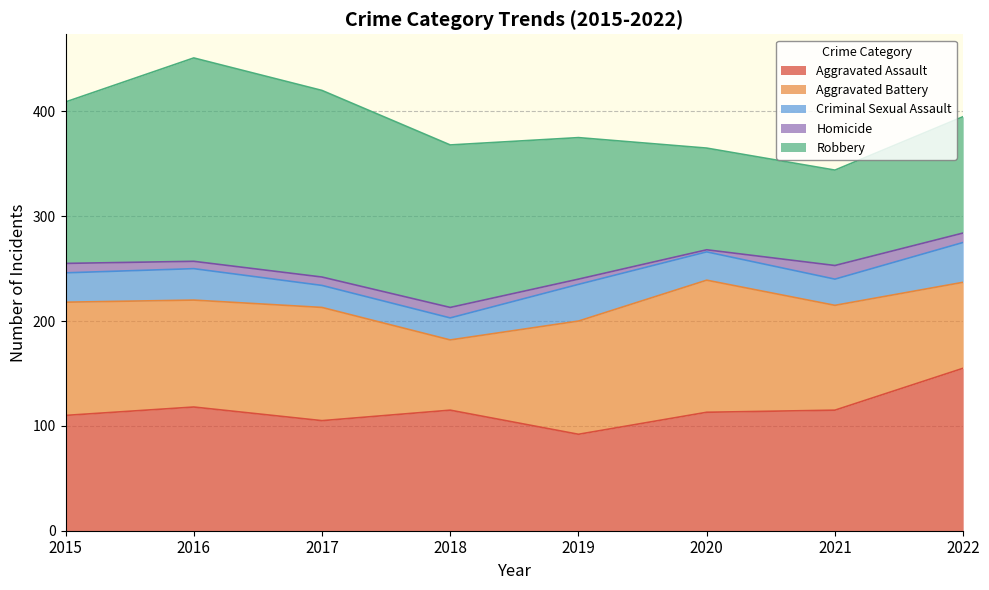

At which category is the sum across all series the highest?

2016